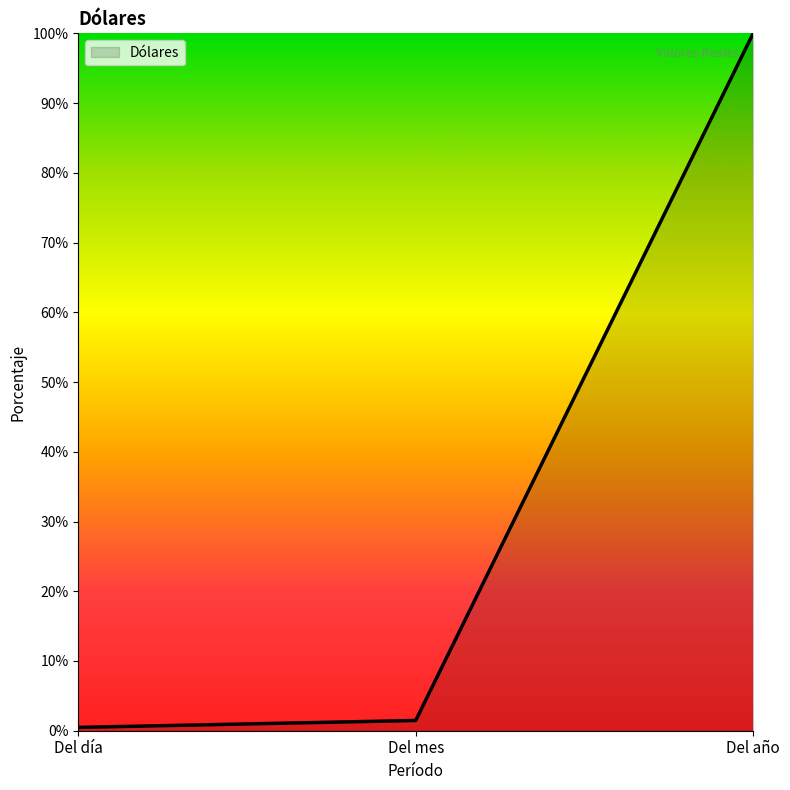

Is it true that the value at Del día is 0.0?

True